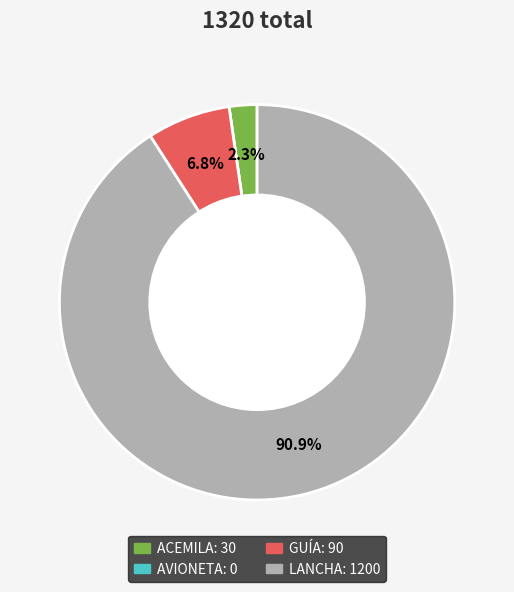

Combined, do GUÍA and ACEMILA account for over 50%?

No